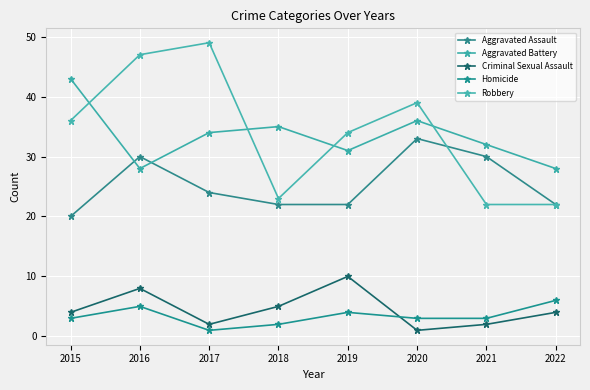

Reading right to left, transcribe all the data shown in this chart.

Aggravated Assault: 2022=22	2021=30	2020=33	2019=22	2018=22	2017=24	2016=30	2015=20
Aggravated Battery: 2022=28	2021=32	2020=36	2019=31	2018=35	2017=34	2016=28	2015=43
Criminal Sexual Assault: 2022=4	2021=2	2020=1	2019=10	2018=5	2017=2	2016=8	2015=4
Homicide: 2022=6	2021=3	2020=3	2019=4	2018=2	2017=1	2016=5	2015=3
Robbery: 2022=22	2021=22	2020=39	2019=34	2018=23	2017=49	2016=47	2015=36